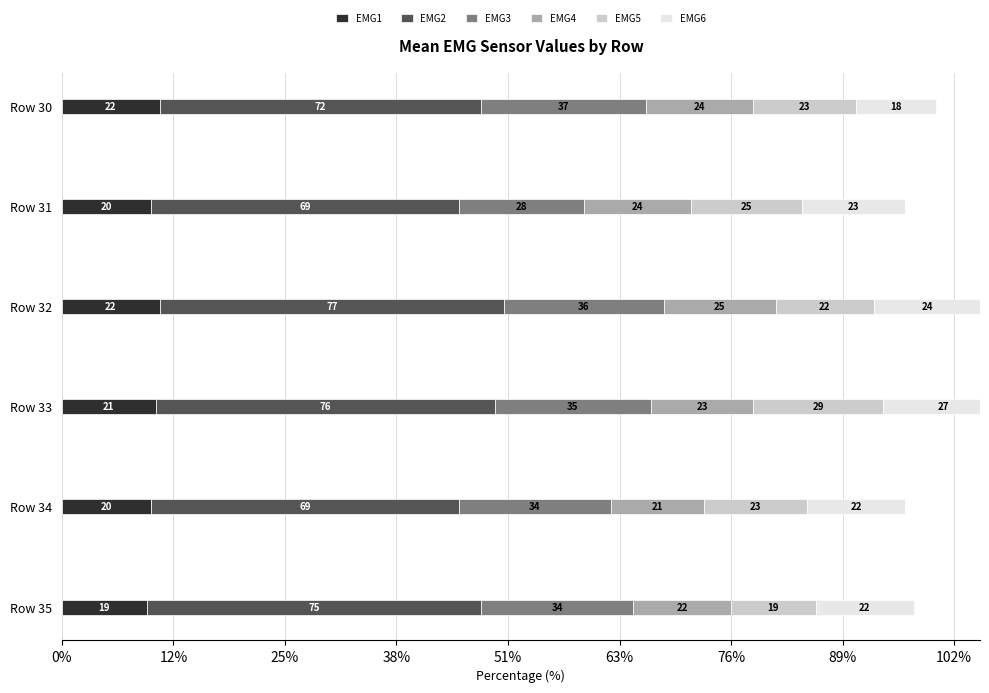

At how many categories does at least one series exceed 55?

6